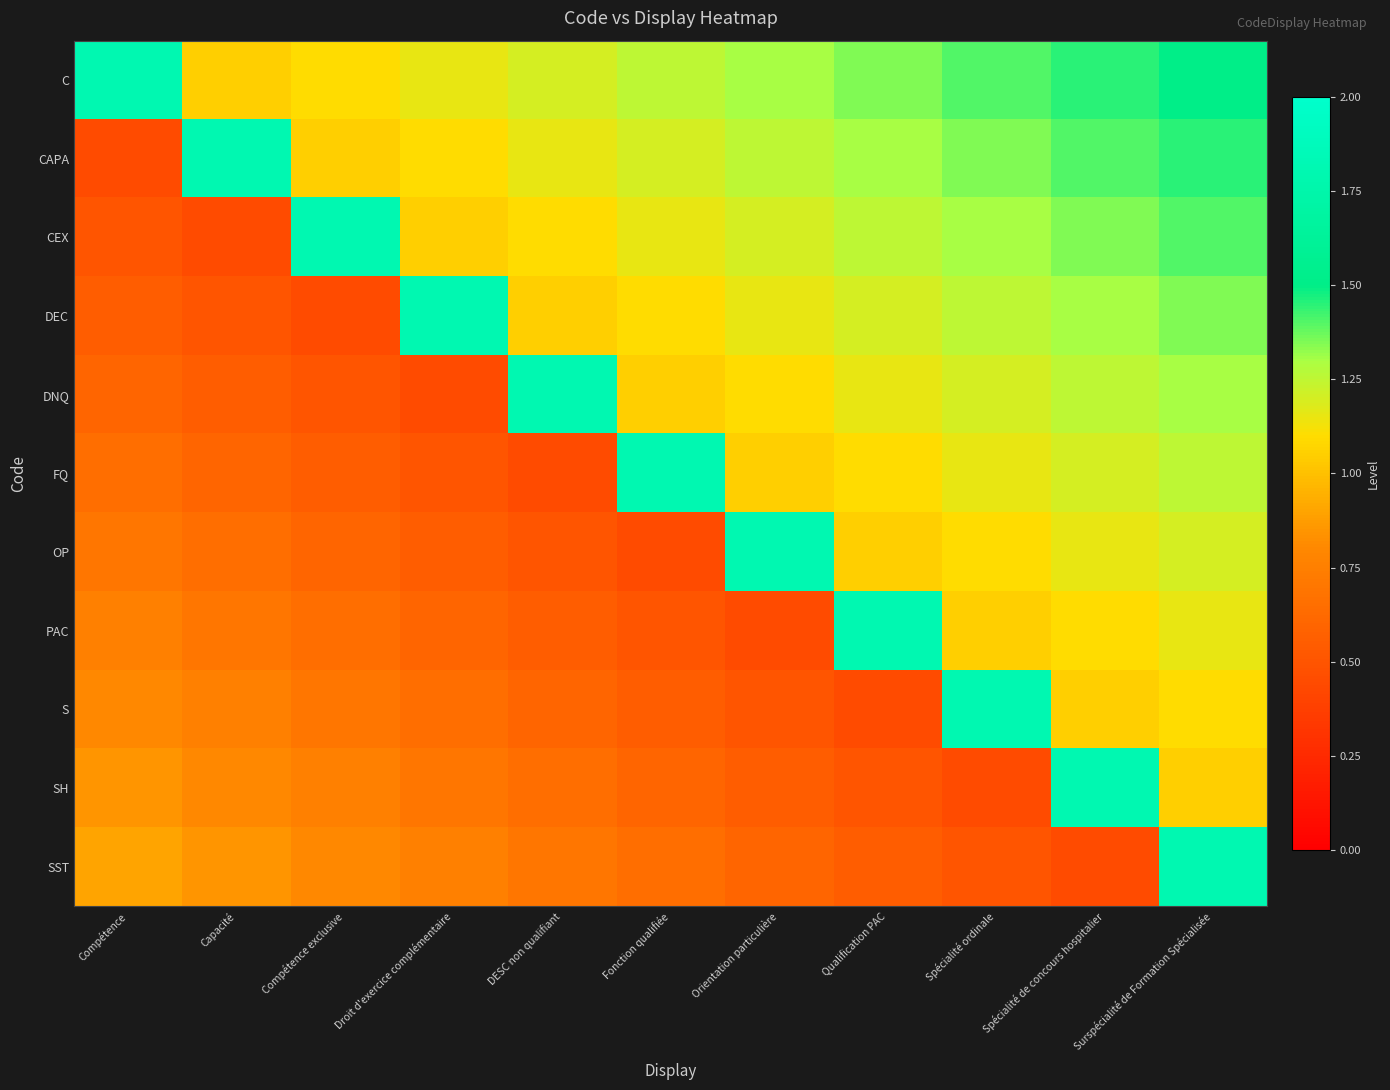

At which category does the chart reach its minimum across all series?

Compétence